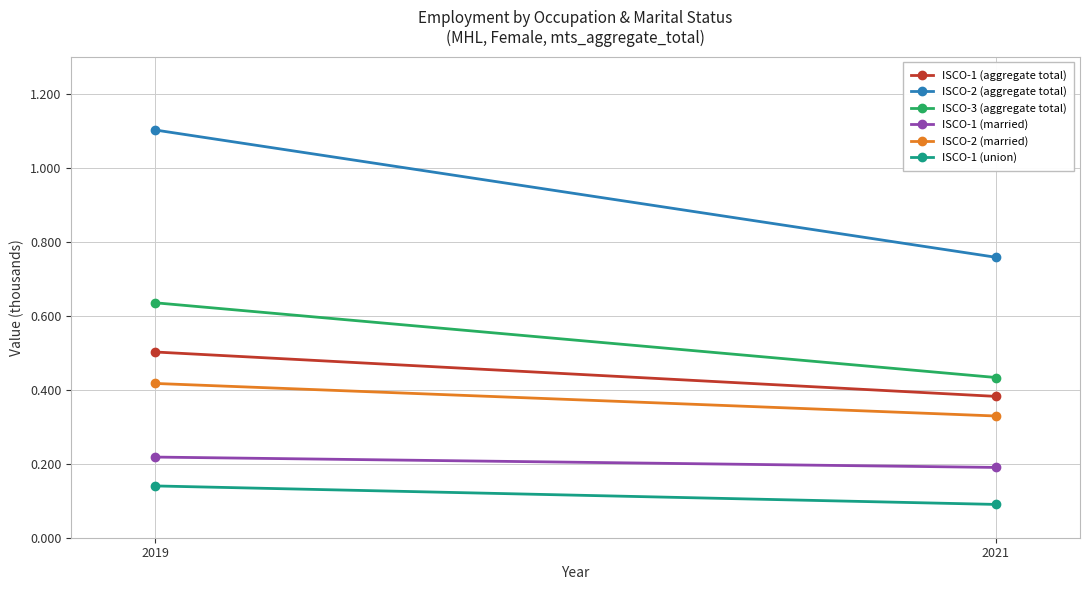

Reading left to right, list all the values displayed in this chart.

ISCO-1 (aggregate total): 2019=0.5	2021=0.4
ISCO-2 (aggregate total): 2019=1.1	2021=0.8
ISCO-3 (aggregate total): 2019=0.6	2021=0.4
ISCO-1 (married): 2019=0.2	2021=0.2
ISCO-2 (married): 2019=0.4	2021=0.3
ISCO-1 (union): 2019=0.1	2021=0.1